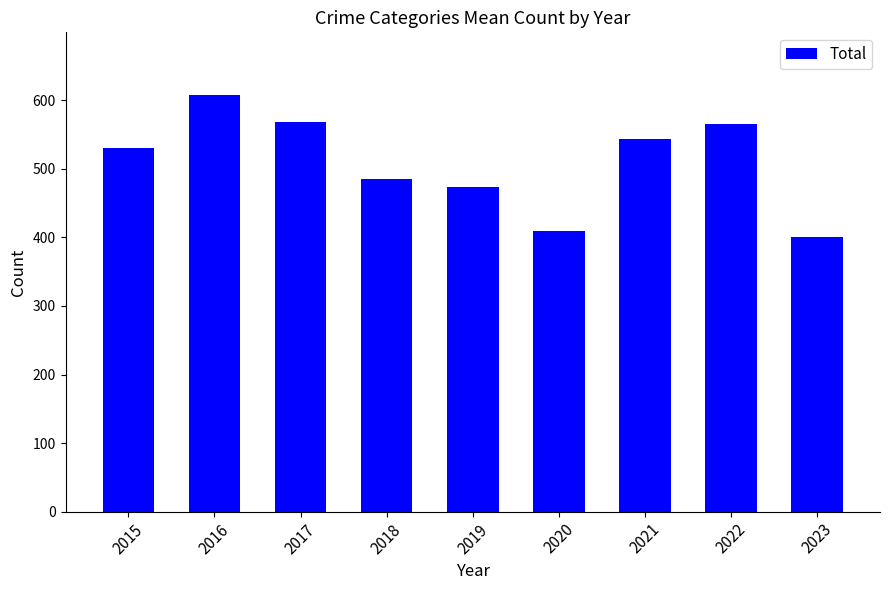

What is the sum of all values?

4586